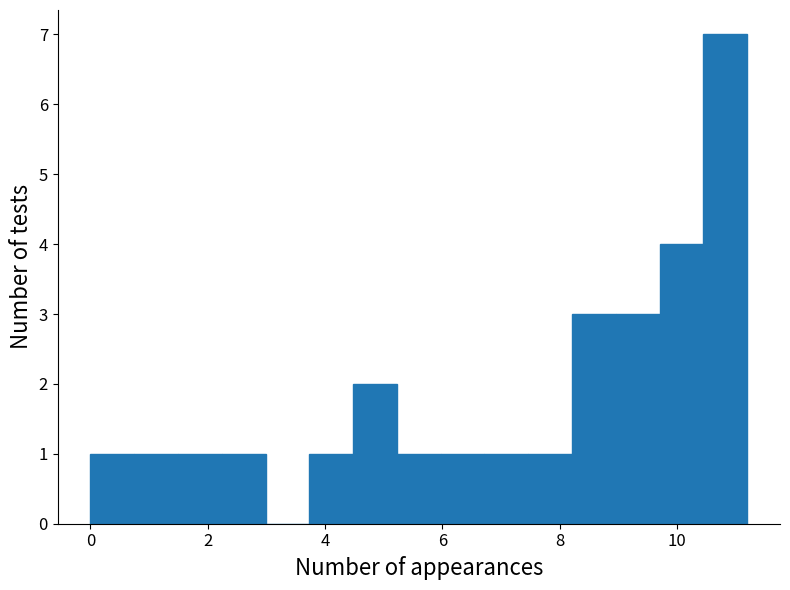

Read against the x-axis, roughly where is the centre of the tallest bar?

10.8